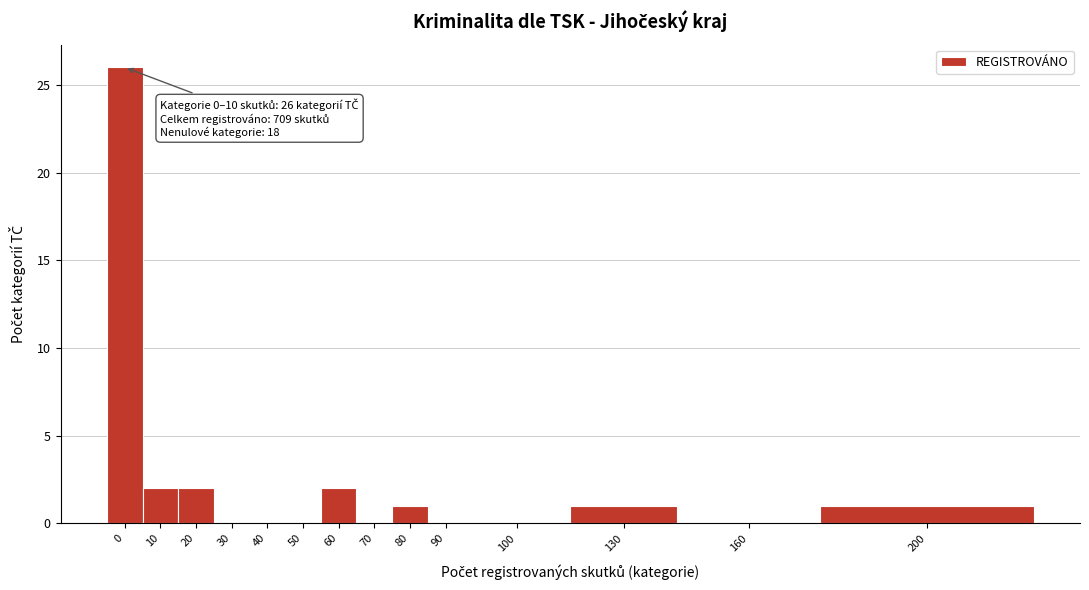

Reading left to right, list all the values displayed in this chart.

0=26	10=2	20=2	30=0	40=0	50=0	60=2	70=0	80=1	90=0	100=0	130=1	160=0	200=1